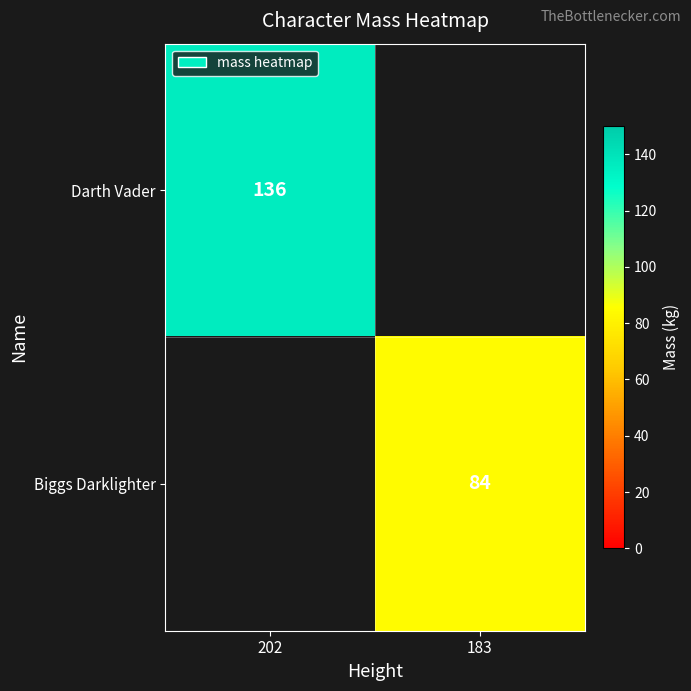

The Biggs Darklighter series shows 84 at 183. True or false?

True